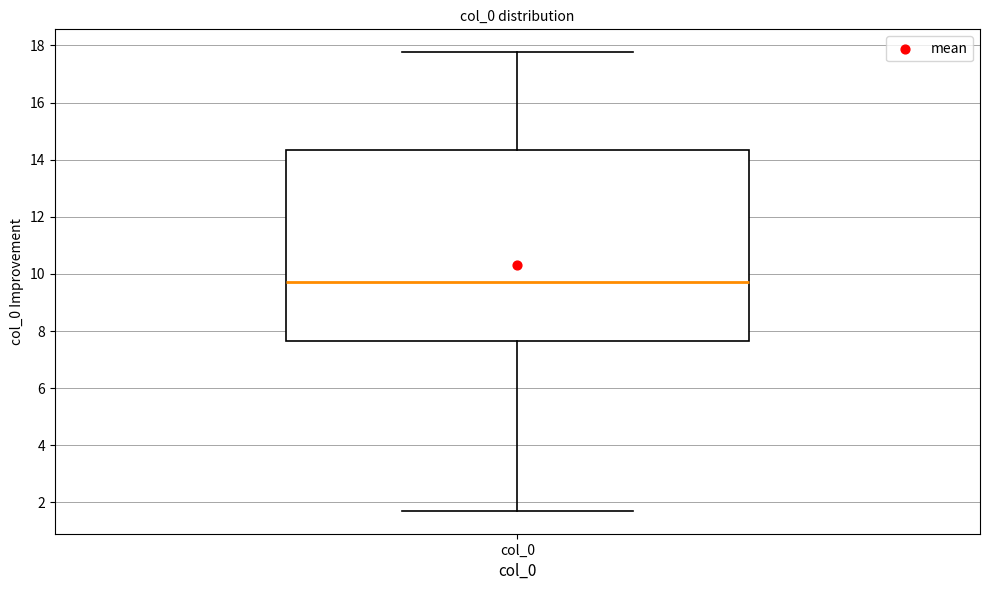

Read this box plot against the y-axis: the position of the median line, the range covered by the box, and the ends of both whiskers. The values are not printed on the chart, so give them approximately, as read against the axis.

median 9.8, box 7.6 to 14.4, whiskers 1.8 to 17.8